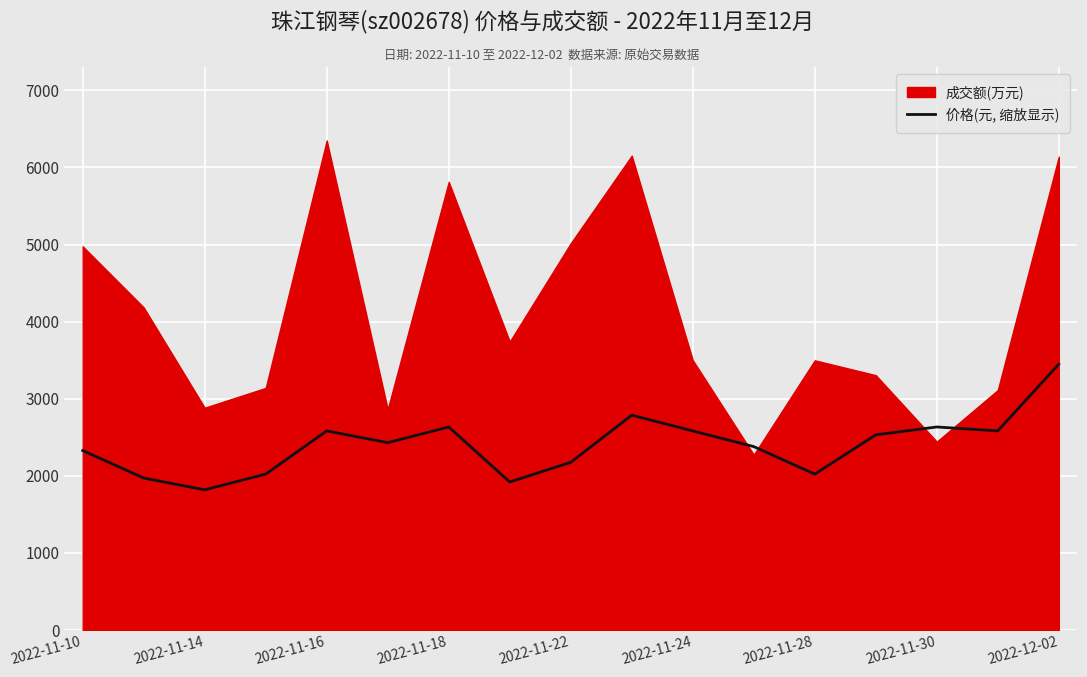

What is the value of the 12th point from the left?

2379.6